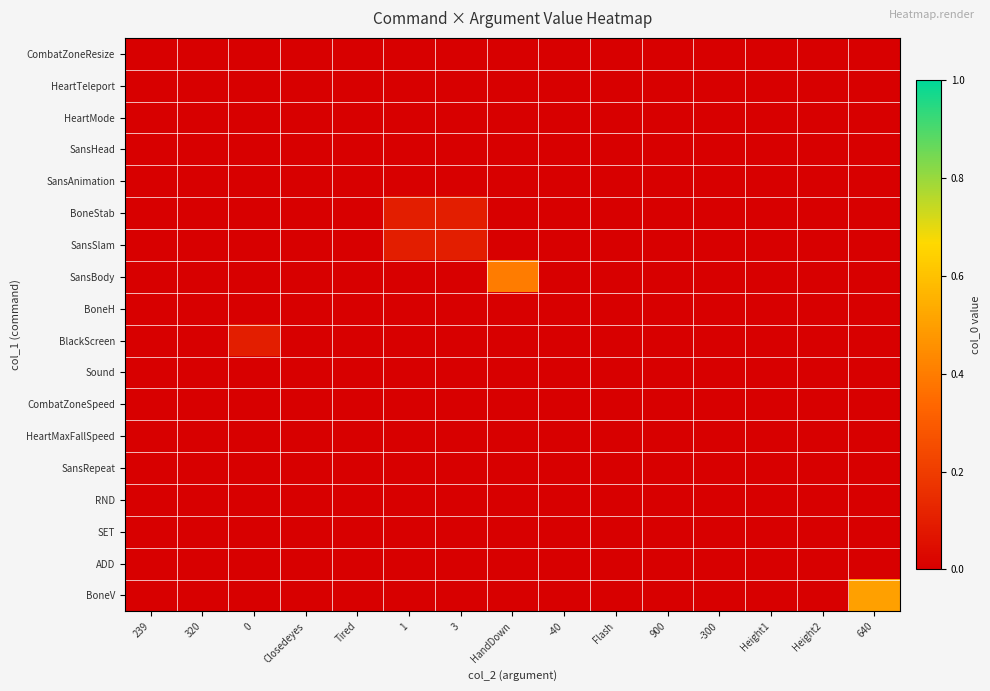

How many series are shown in this chart?

18